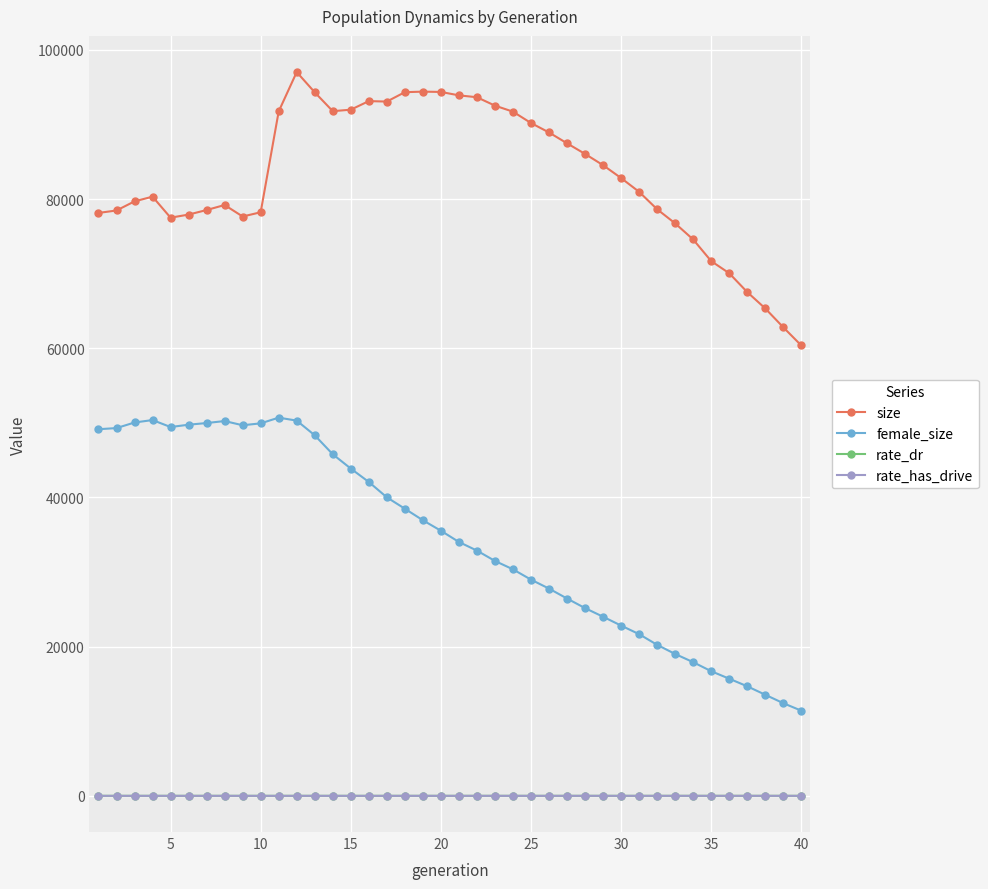

What is the value of the female_size point at the 16th from the left?

42075.0